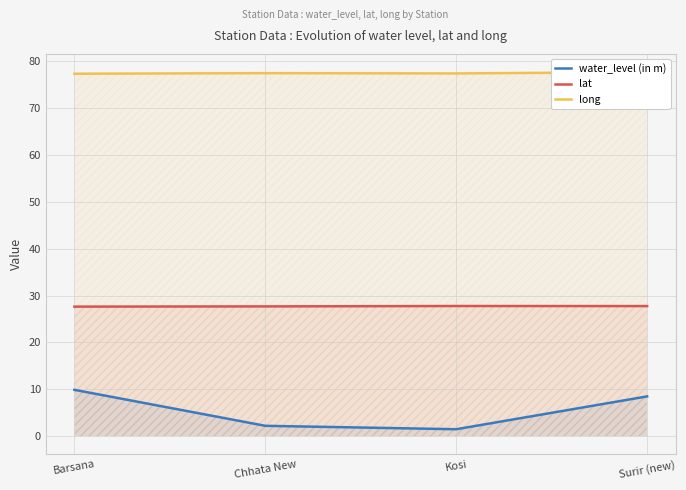

Between Kosi and Chhata New, which is larger?

Chhata New